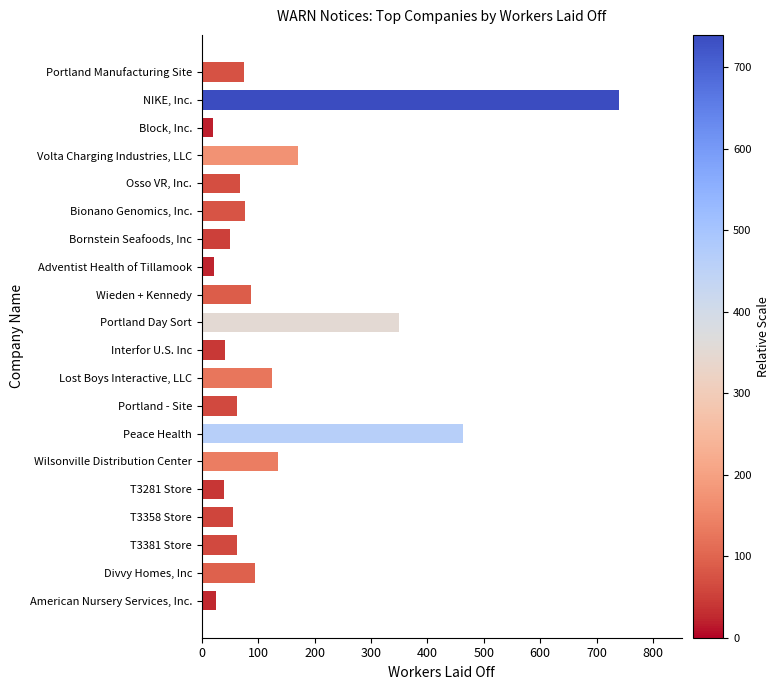

What is the change in value from Osso VR, Inc. to Wieden + Kennedy?

+20